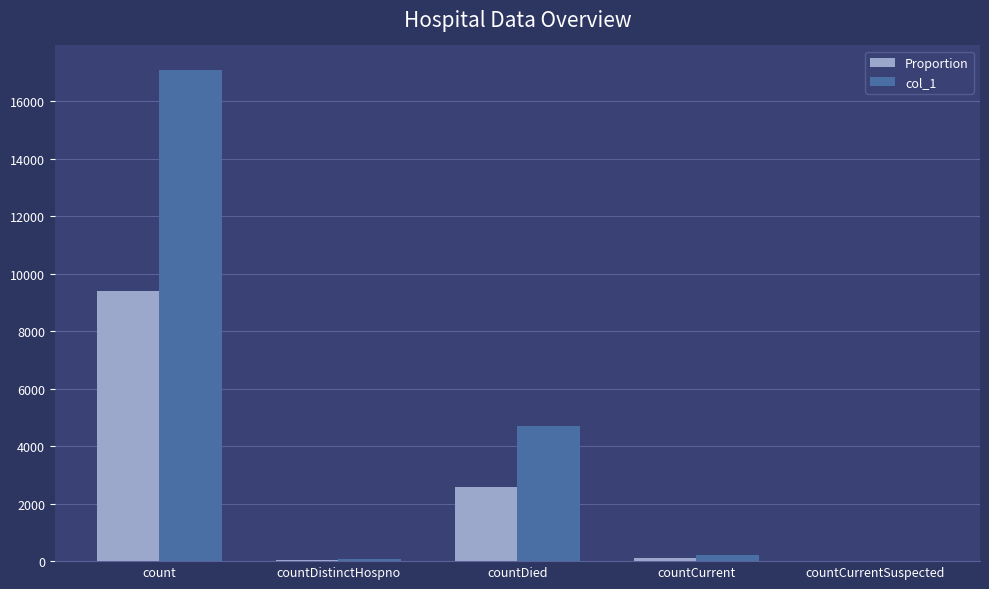

Does the chart contain stacked bars?

No